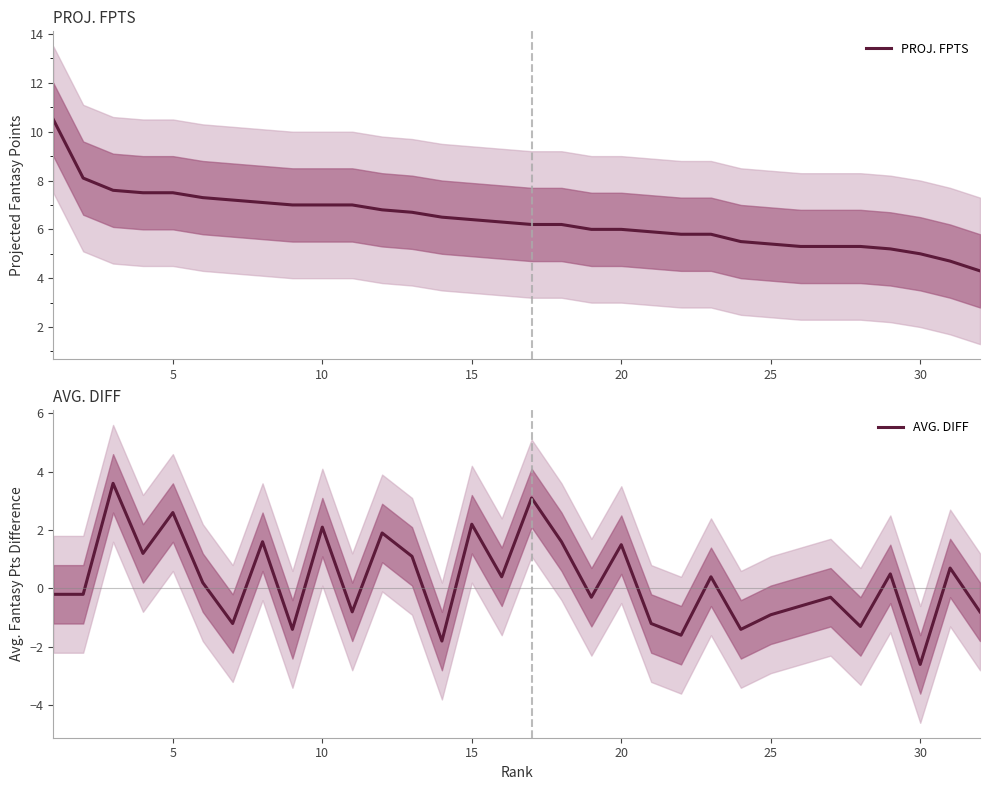

The PROJ. FPTS series shows 8.7 at 30. True or false?

False